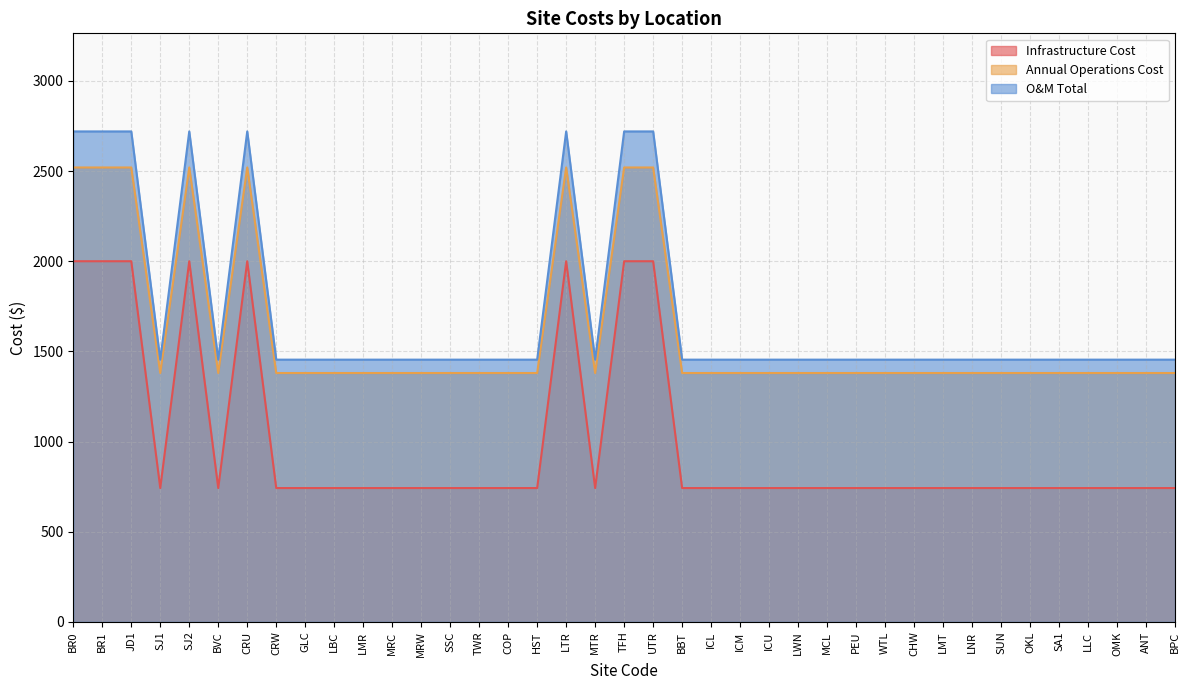

What is the label of the 8th point from the left?

CRW